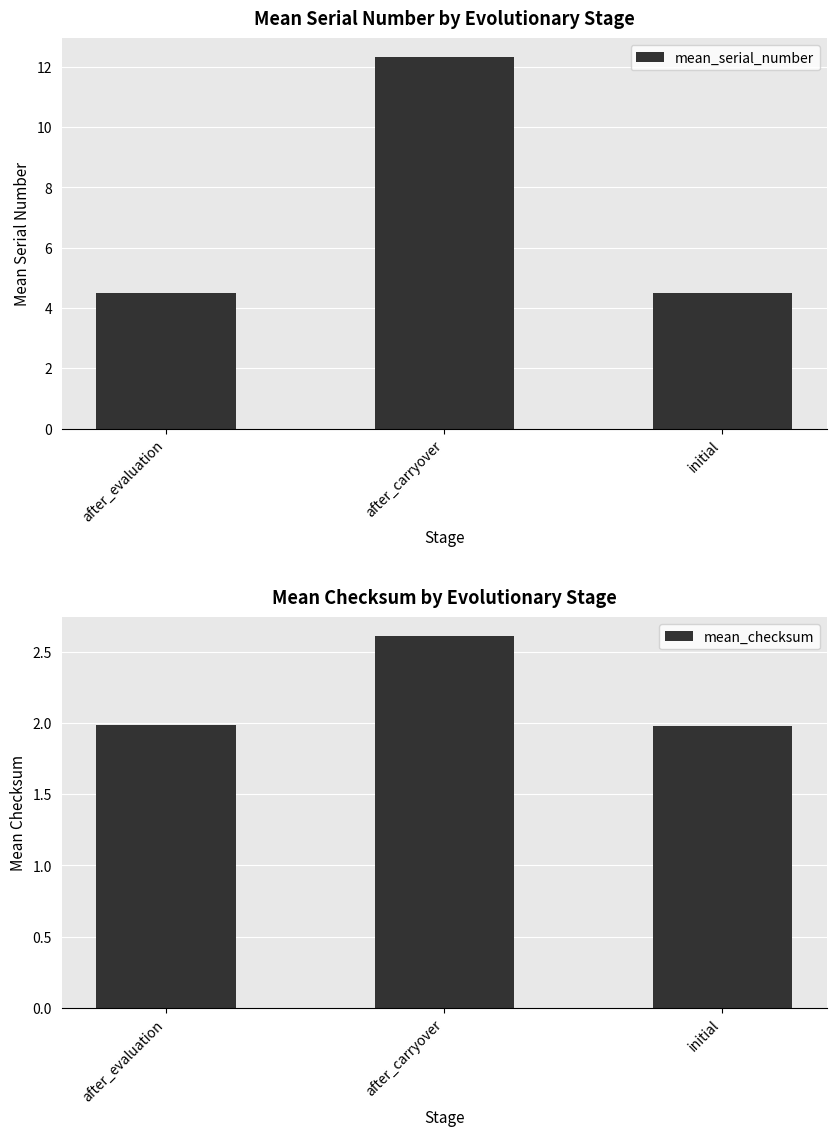

What is the minimum value shown in the chart?

2.0